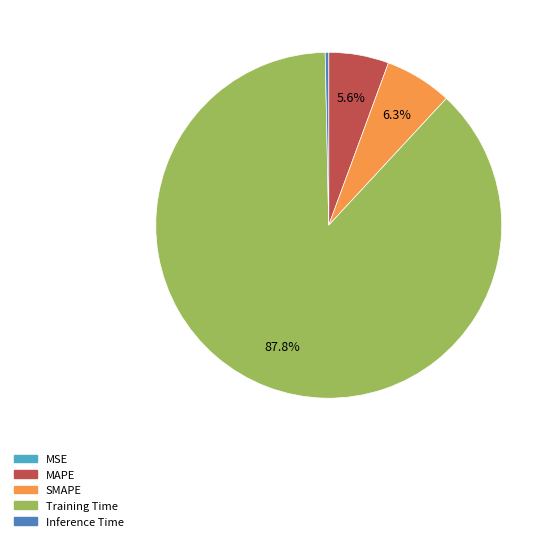

Does SMAPE represent more than half of the total?

No